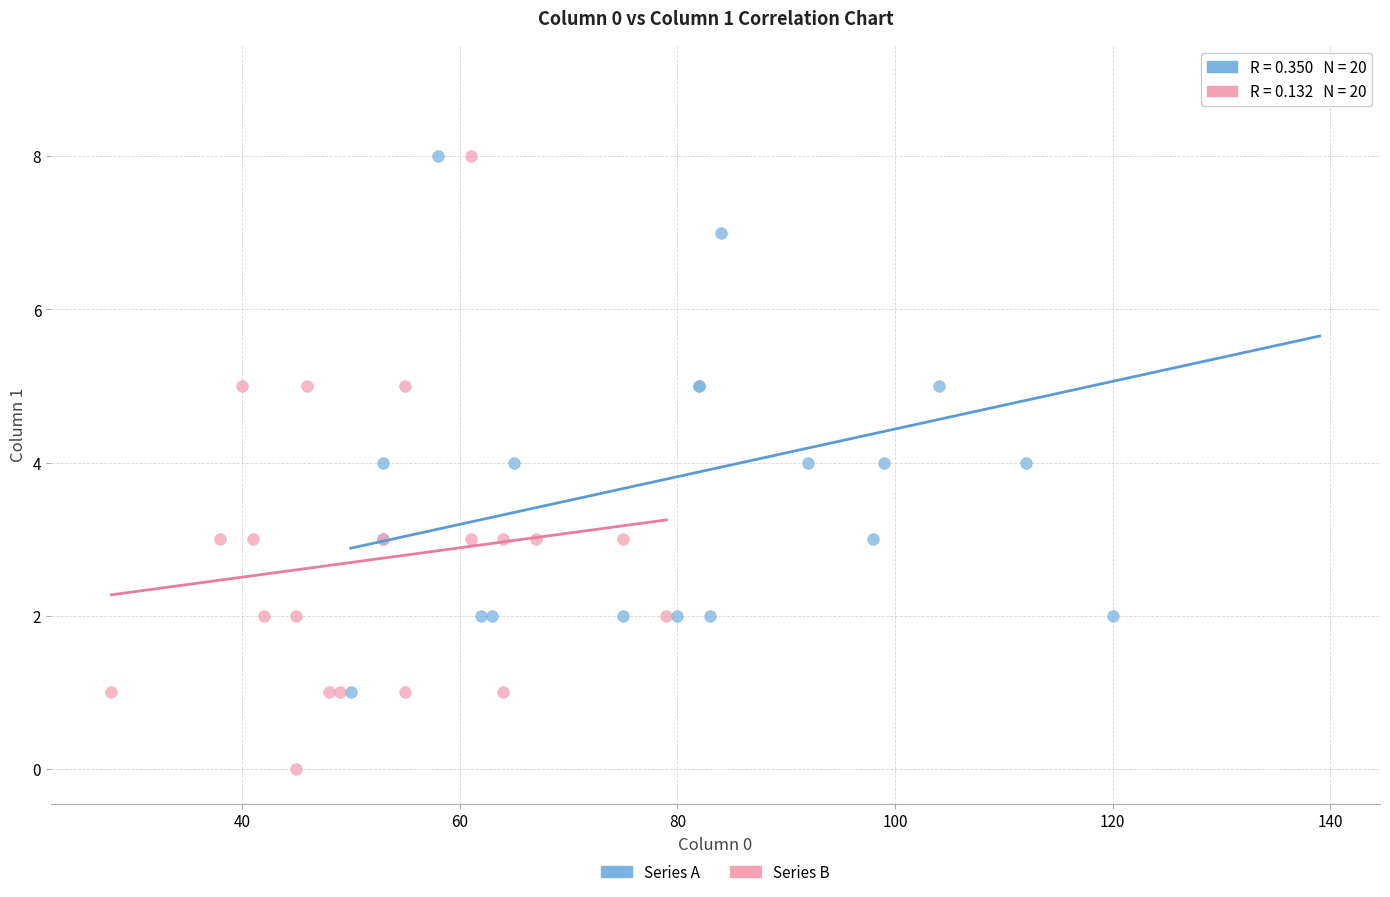

Which series contains the highest Y value?

Series A